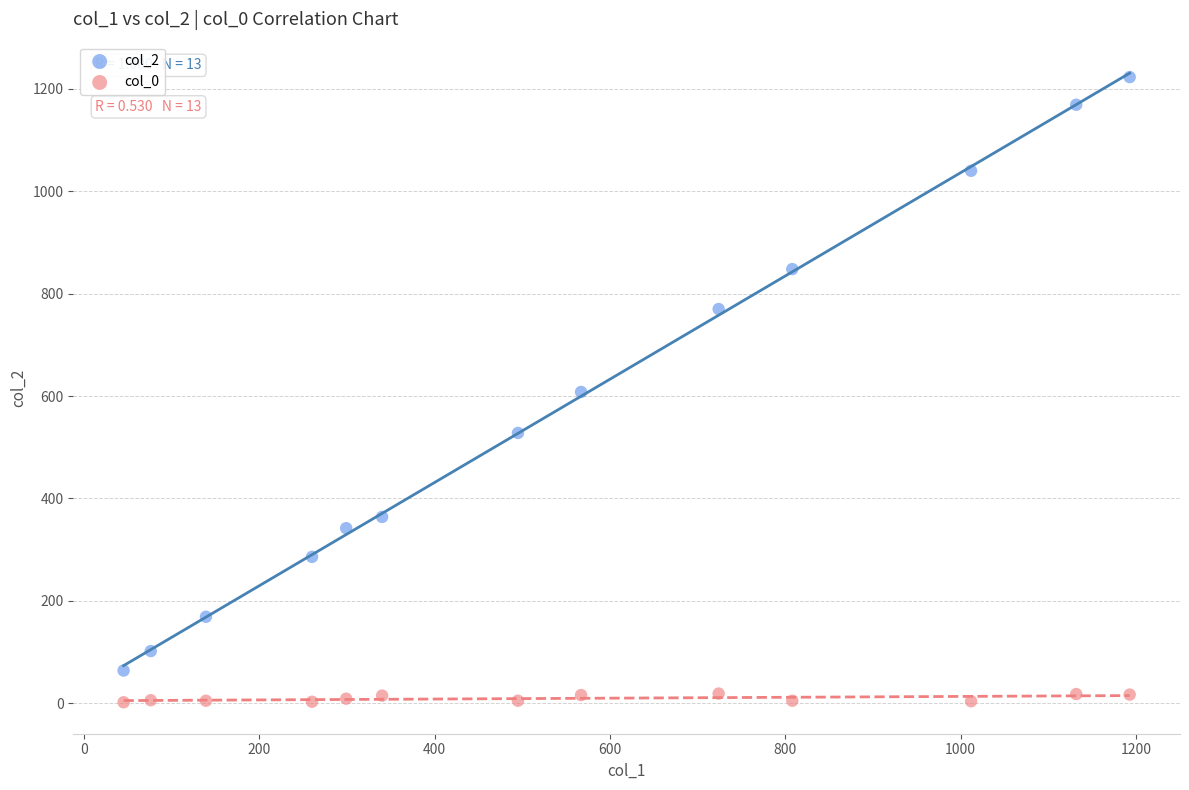

Which series has the largest Y range (max minus min)?

col_2